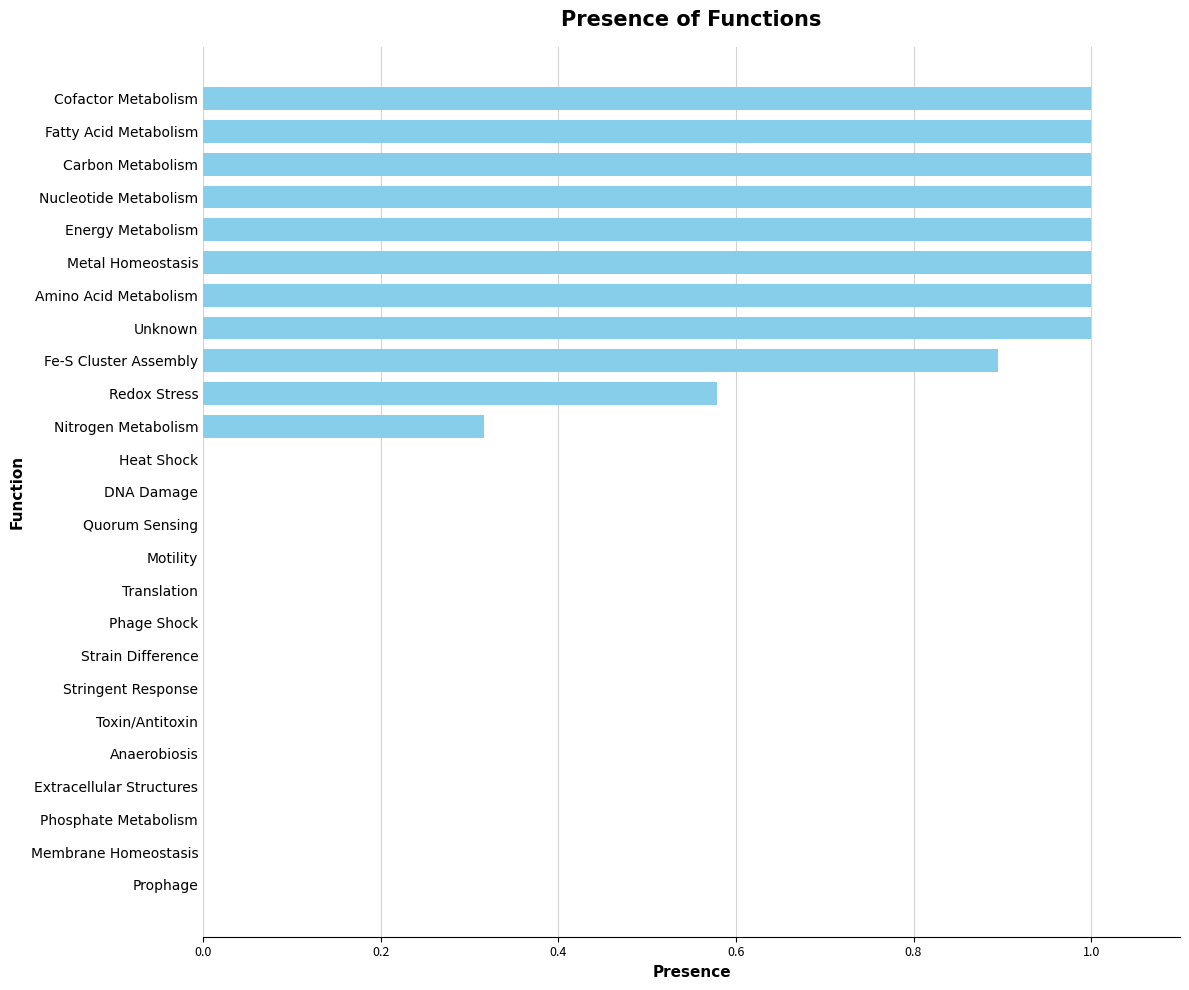

The value at Cofactor Metabolism is 1.0. True or false?

True